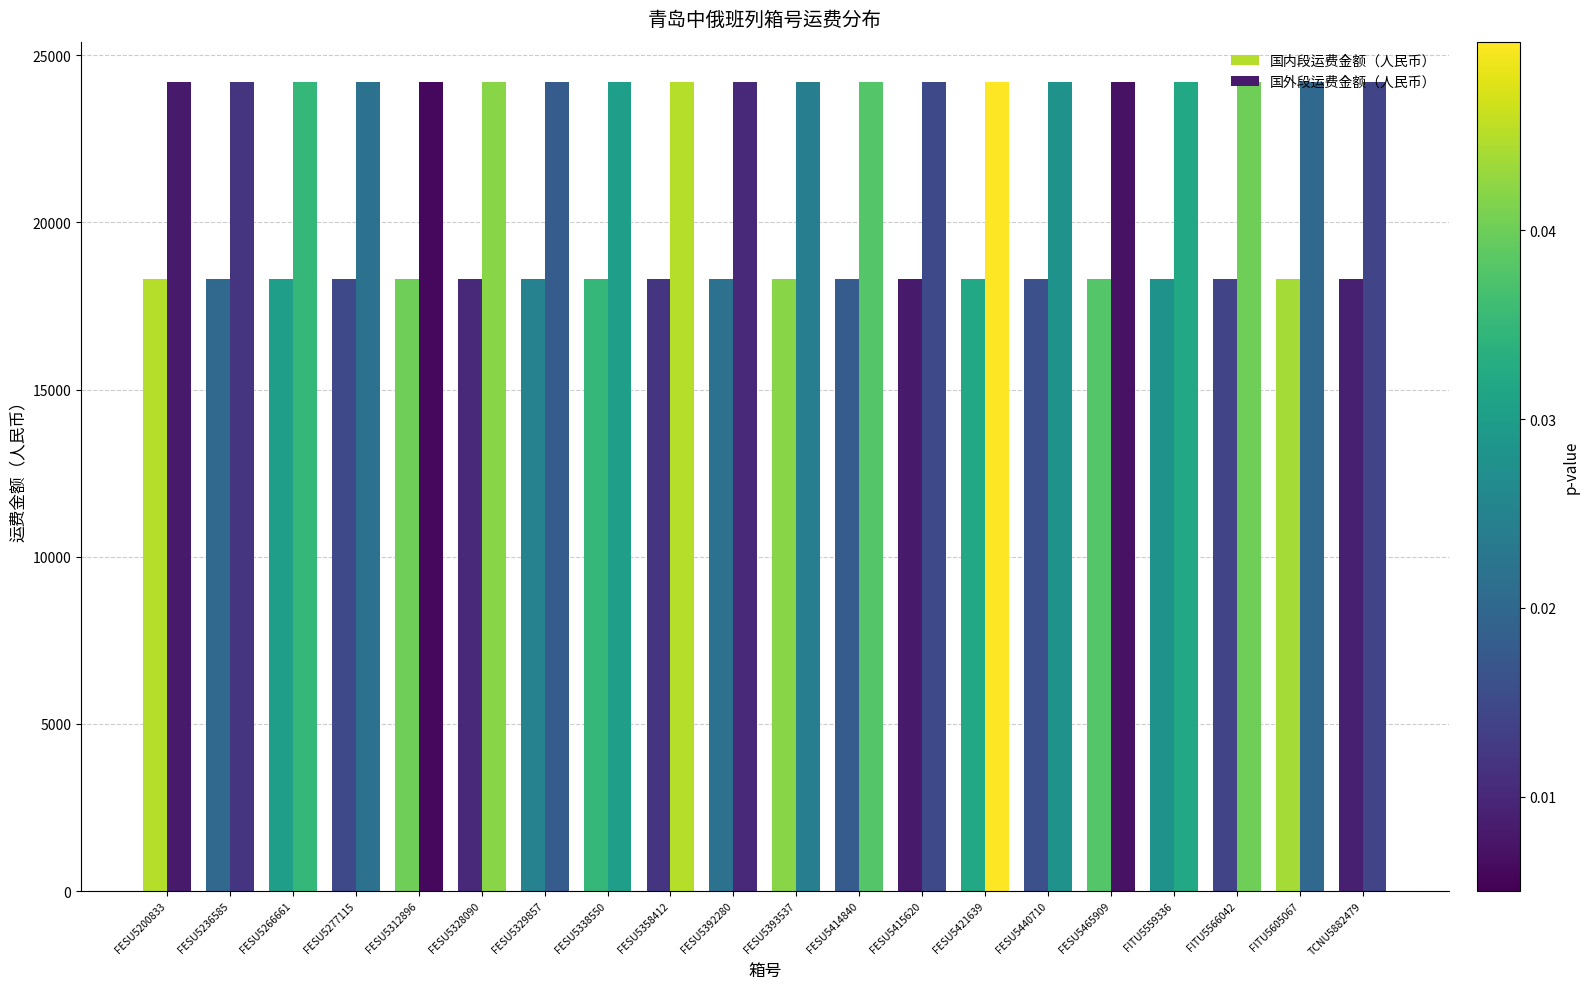

Rank the series by their average value, from highest to lowest.

国外段运费金额（人民币）, 国内段运费金额（人民币）